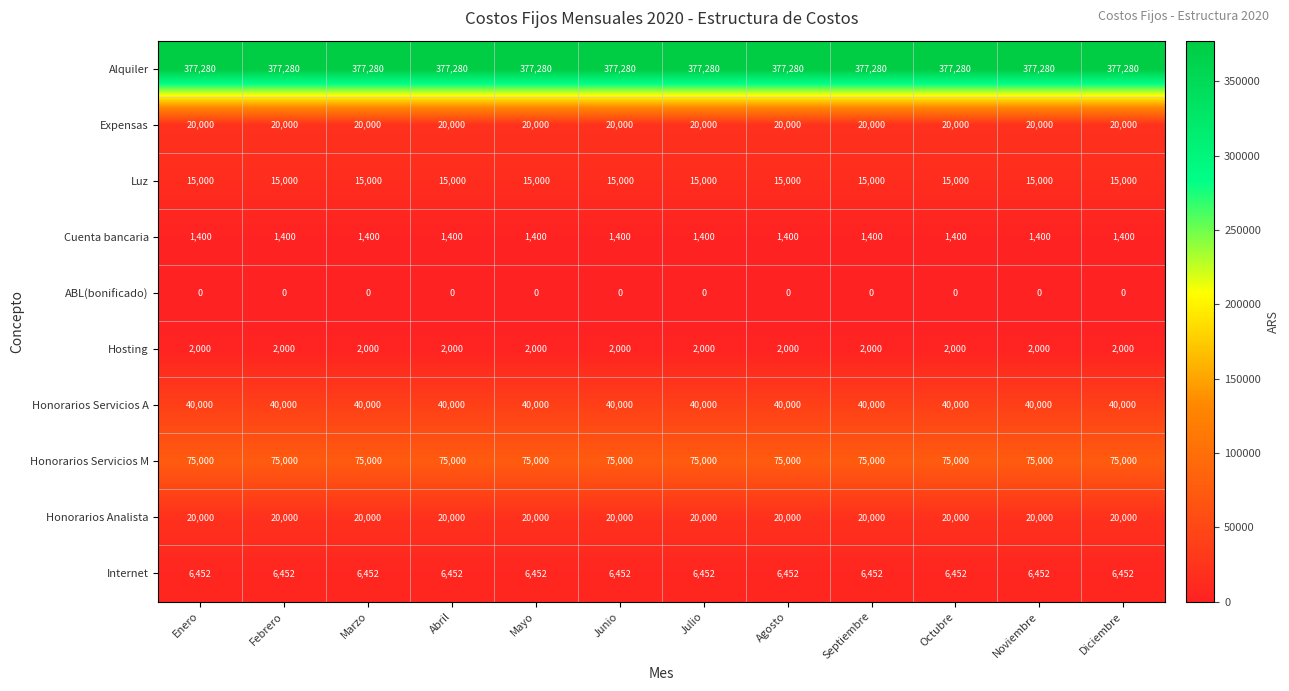

At how many categories does at least one series exceed 63474?

12